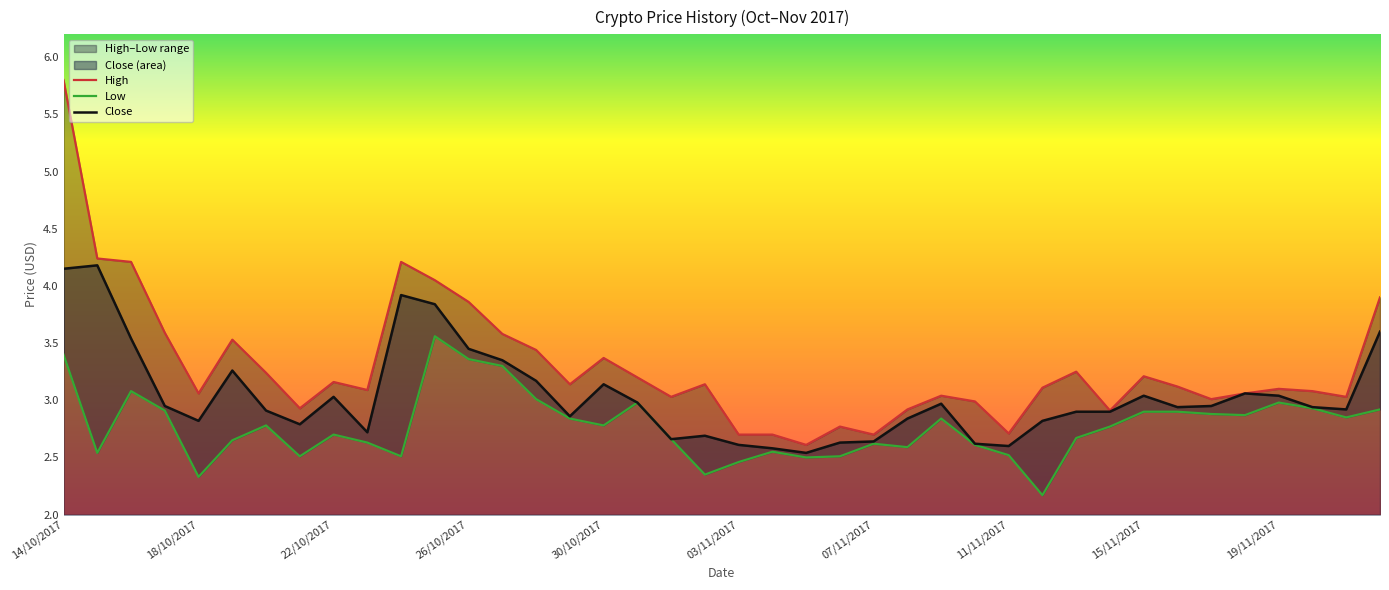

The value of Close at 07/11/2017 is 2.6. True or false?

True